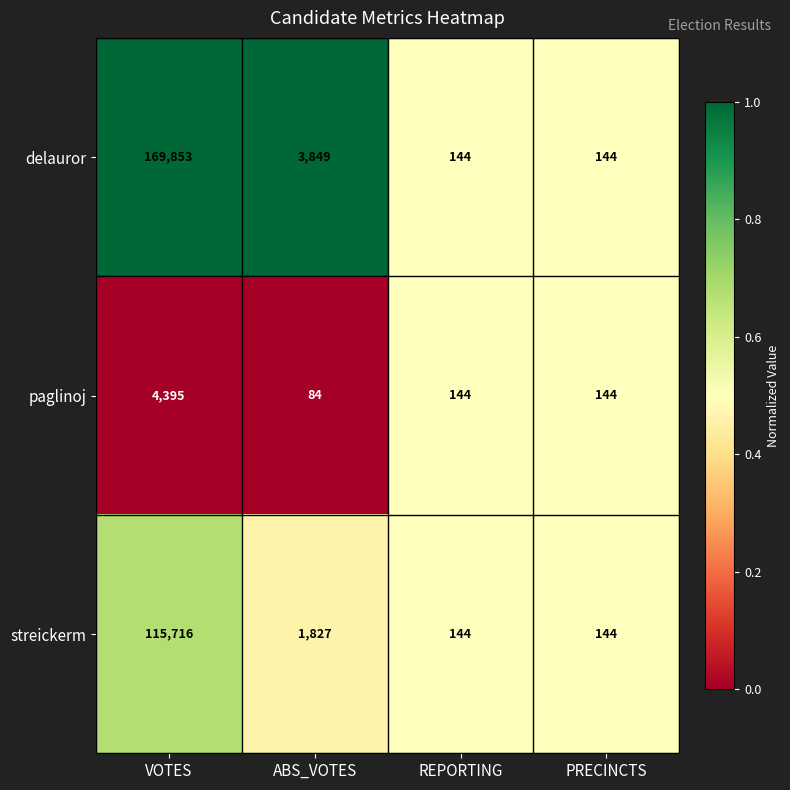

Reading left to right, extract all data points from this chart.

delauror: VOTES=169853	ABS_VOTES=3849	REPORTING=144	PRECINCTS=144
paglinoj: VOTES=4395	ABS_VOTES=84	REPORTING=144	PRECINCTS=144
streickerm: VOTES=115716	ABS_VOTES=1827	REPORTING=144	PRECINCTS=144